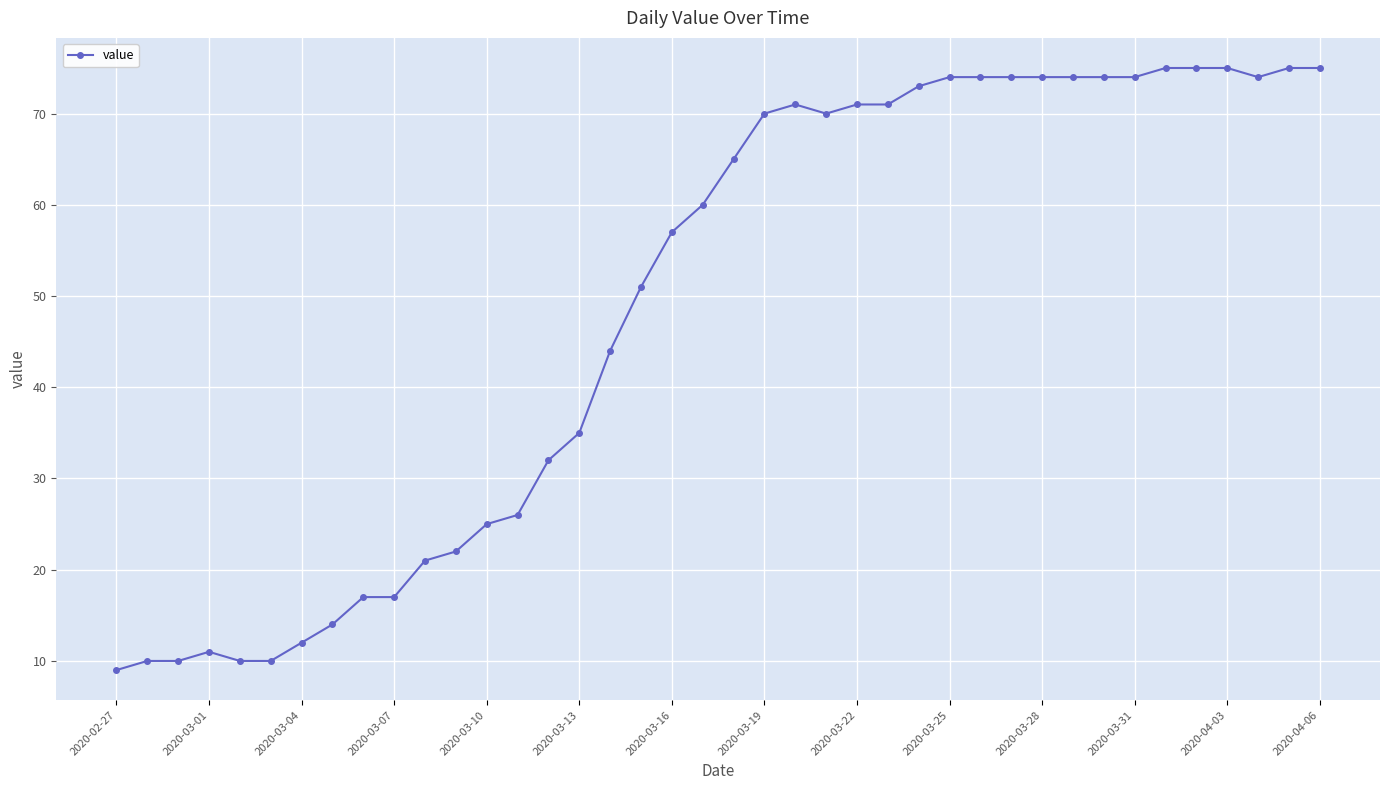

How many lines are shown in the chart?

1